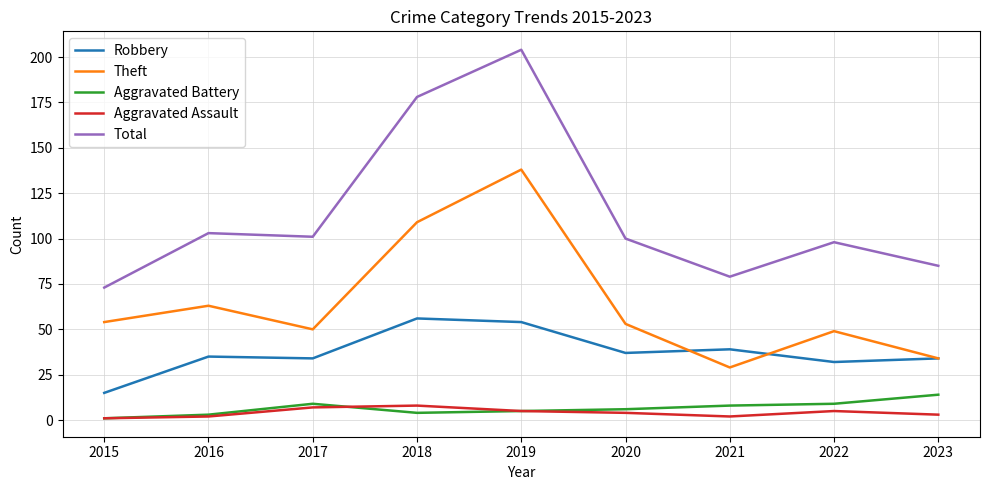

True or false: Theft and Aggravated Battery cross at least once.

False